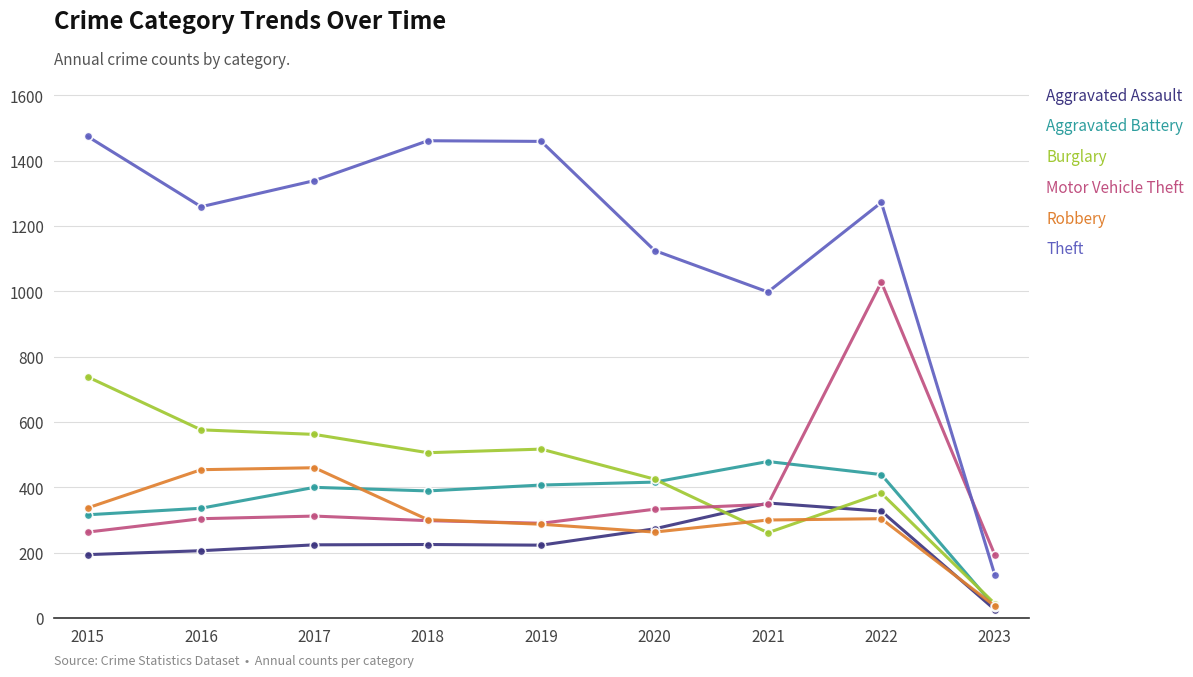

Does the chart display data point markers on the line(s)?

Yes